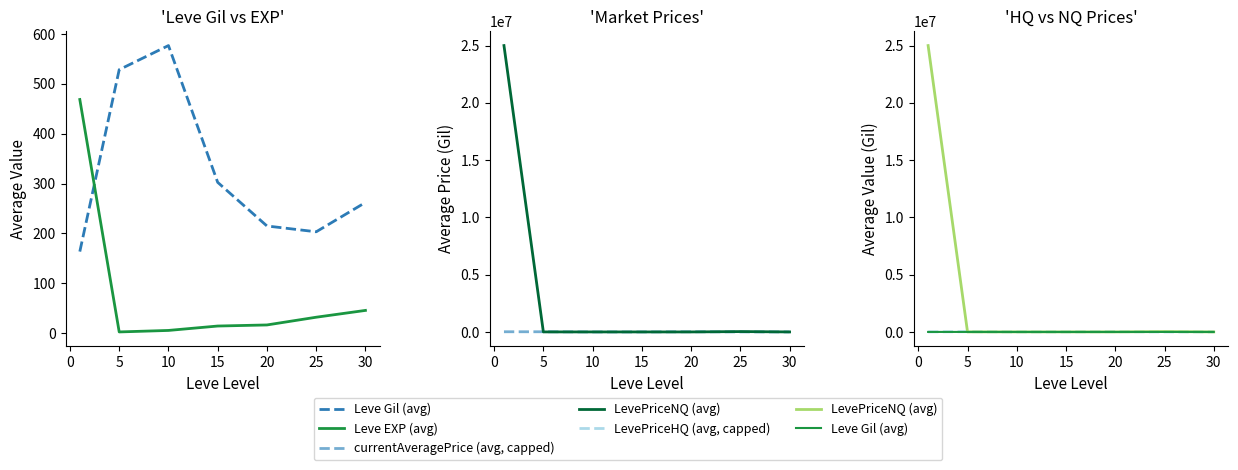

Count the number of categories in the chart.

7